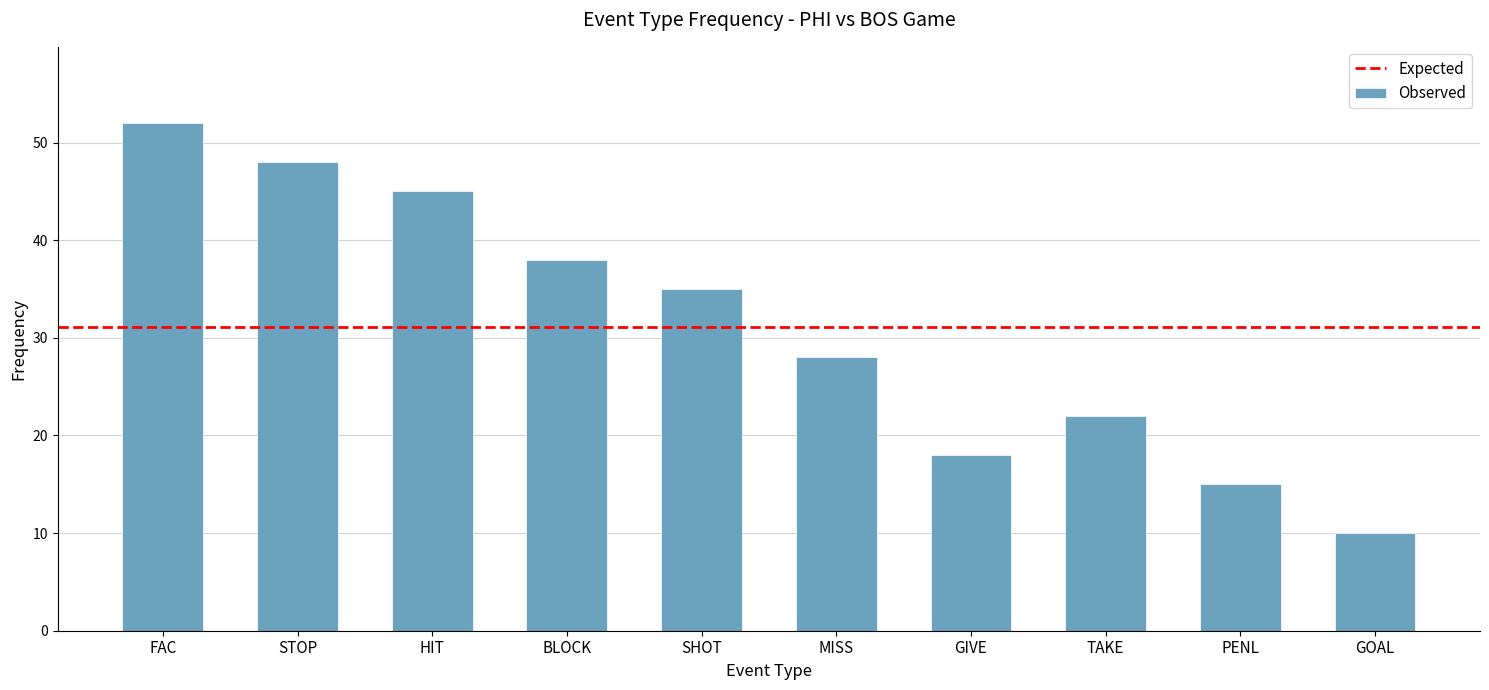

What is the label of the 8th bar from the right?

HIT